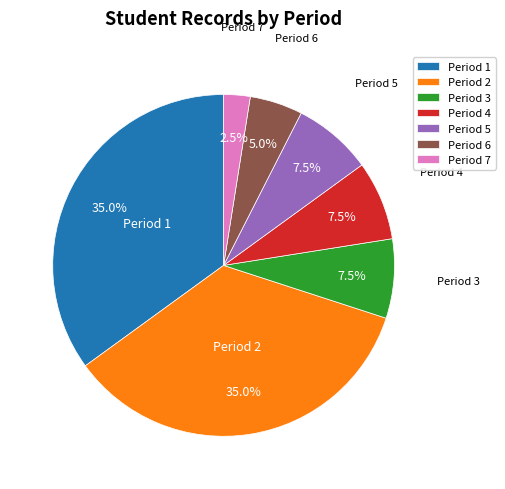

Does any single category account for the majority?

No